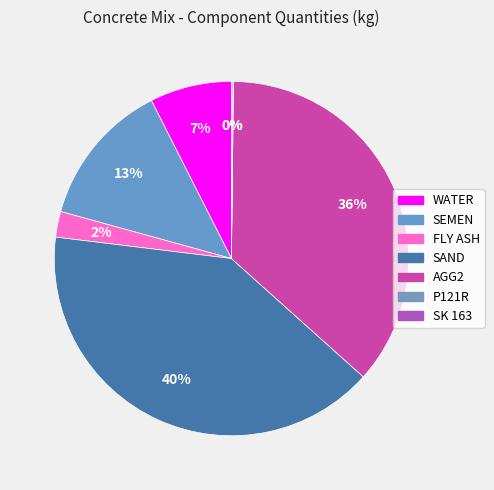

Is there a majority slice in this chart?

No